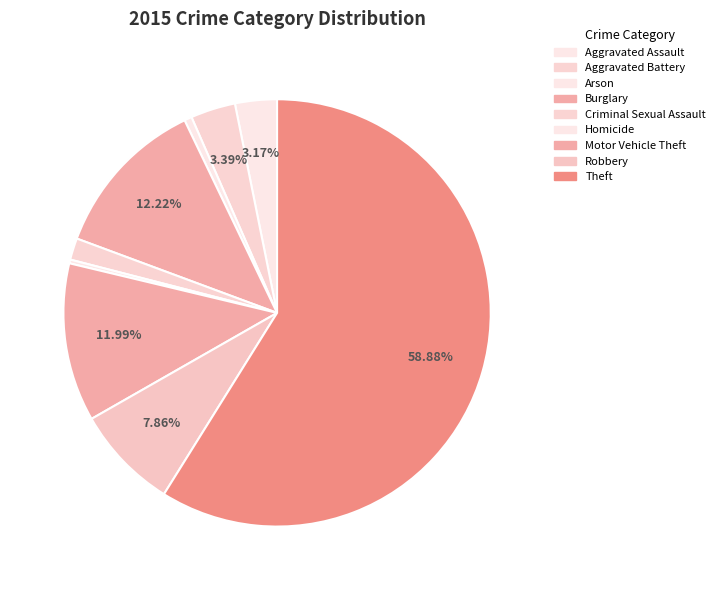

Which slice represents more than half of the pie?

Theft